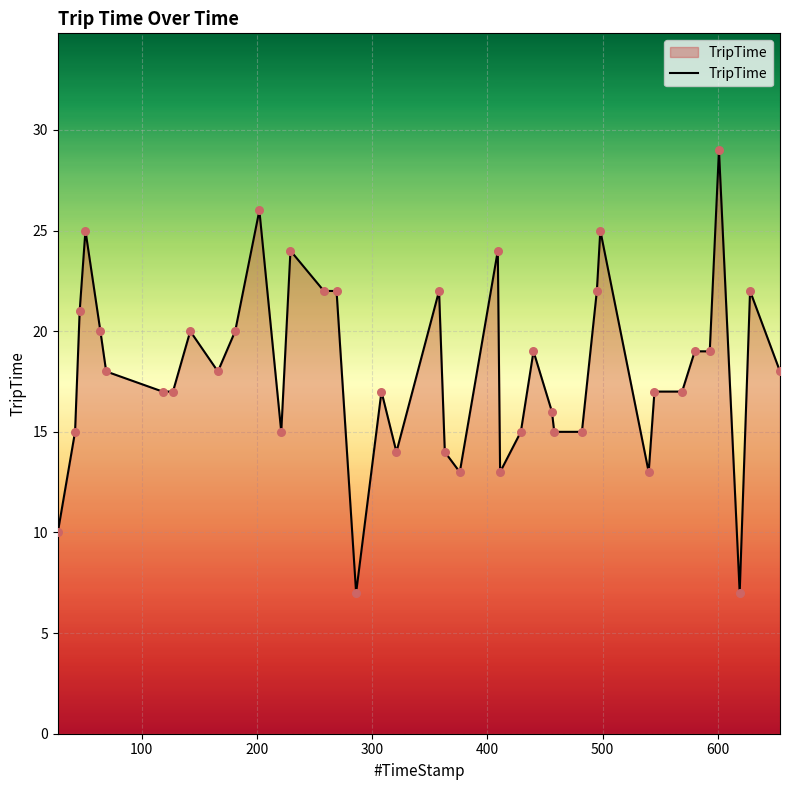

What is the smallest value displayed?

7